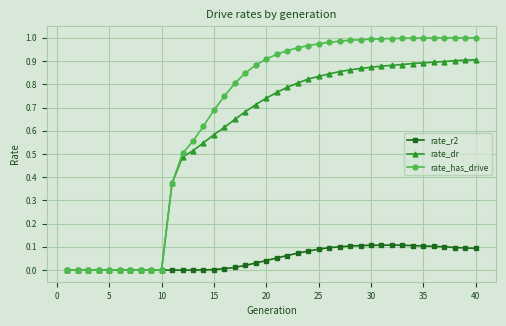

Which series has the largest range (max minus min)?

rate_has_drive